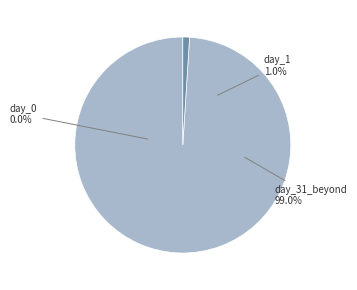

To the nearest percent, what is the difference between the day_31_beyond and day_0 slice percentages?

99%